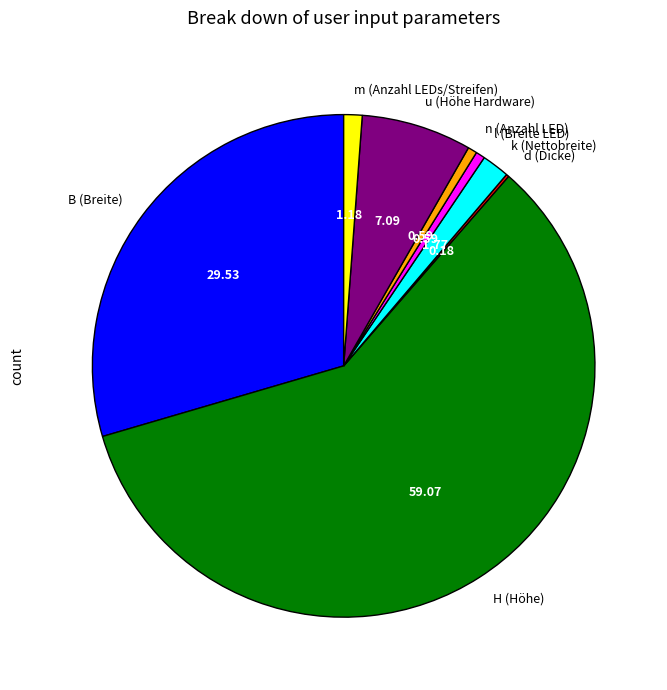

What is the ratio of the value at l (Breite LED) to the value at n (Anzahl LED)?

1.0